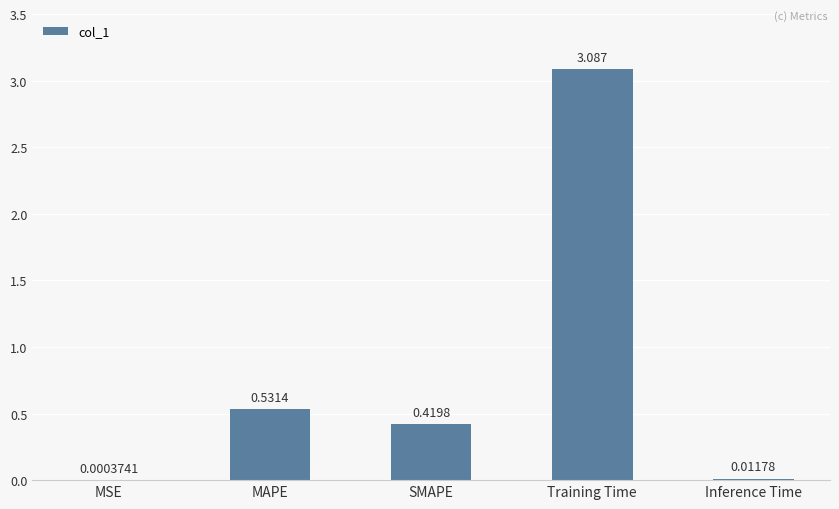

At which label is the value closest to 1?

MAPE